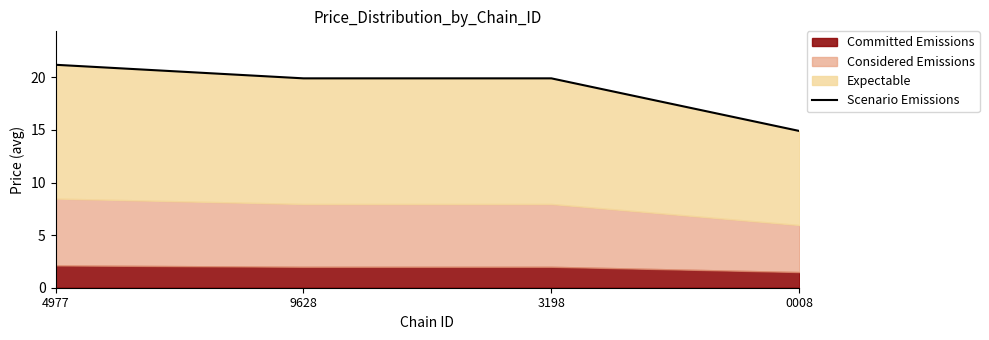

Reading left to right, transcribe all the data shown in this chart.

4977=21.2	9628=19.9	3198=19.9	0008=14.9